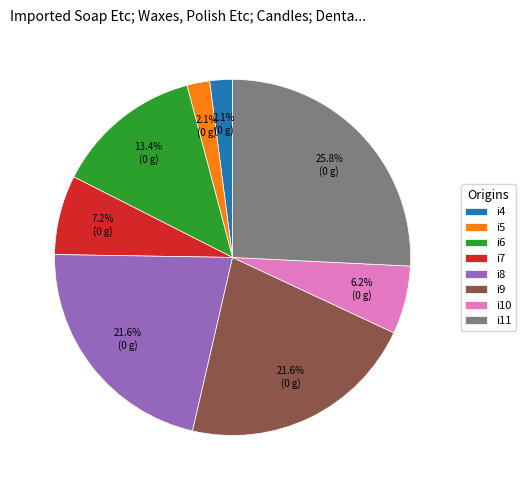

To the nearest percent, what is the combined percentage of i4 and i9?

24%